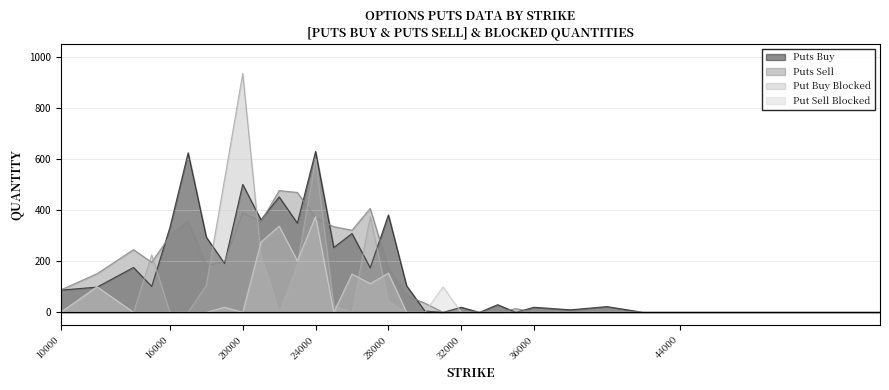

Which series changed the most between 22000 and 55000?

Puts Sell